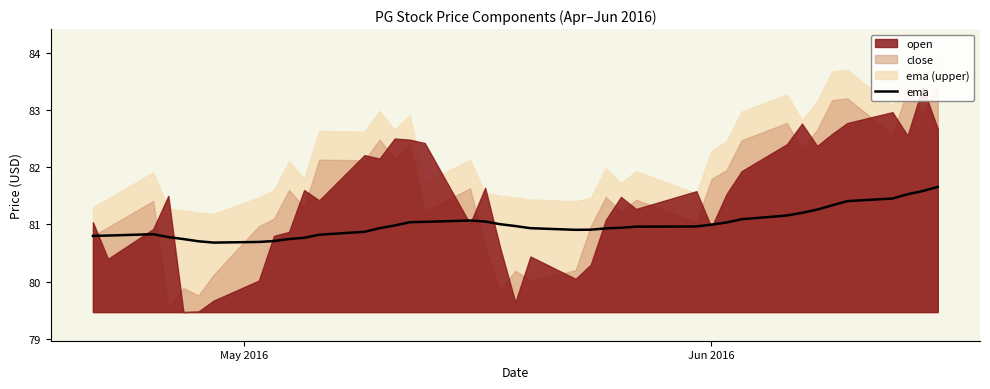

Reading left to right, list all the values displayed in this chart.

80.8	80.8	80.8	80.8	80.7	80.7	80.7	80.7	80.7	80.7	80.8	80.8	80.9	80.9	81.0	81.0	81.0	81.1	81.1	81.0	81.0	80.9	80.9	80.9	80.9	80.9	81.0	81.0	81.0	81.0	81.1	81.2	81.2	81.3	81.3	81.4	81.5	81.5	81.6	81.7